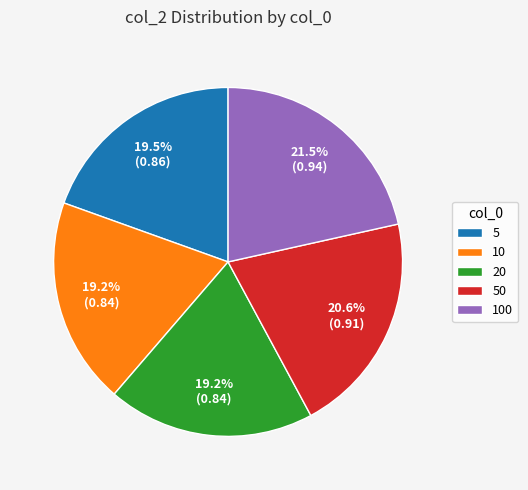

To the nearest percent, what portion does 20 represent?

19%